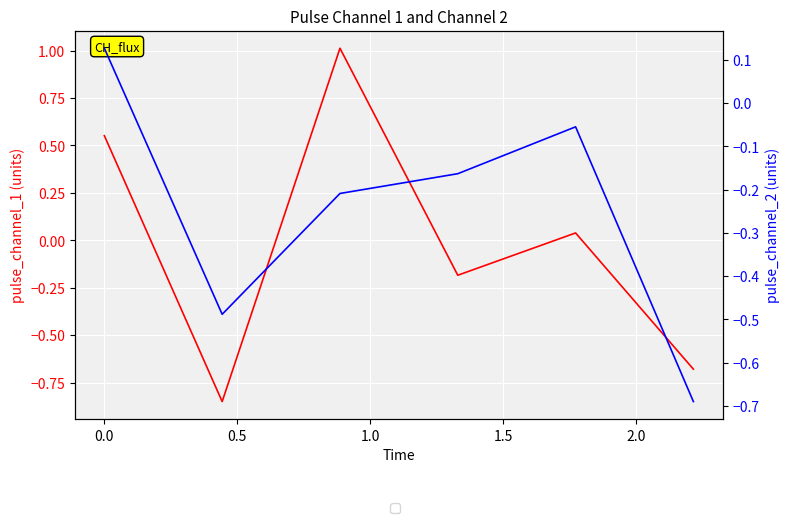

What is the difference between the pulse_channel_2 values at −0.5 and 1.0?

0.3